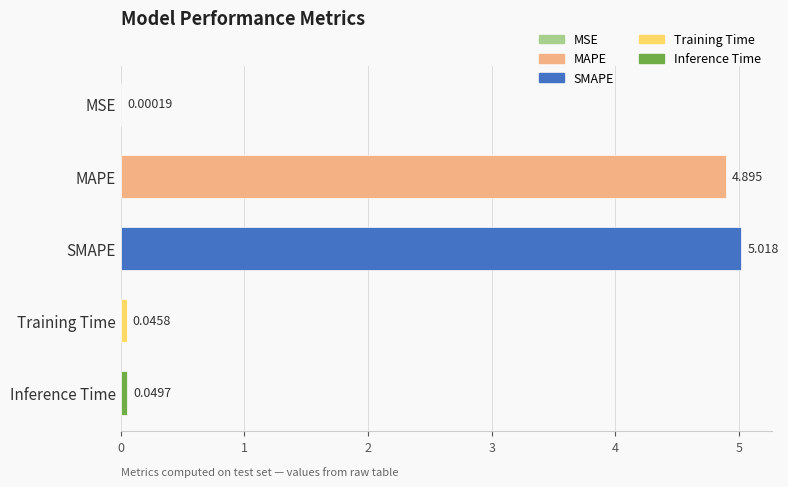

Between MAPE and Training Time, which is larger?

MAPE